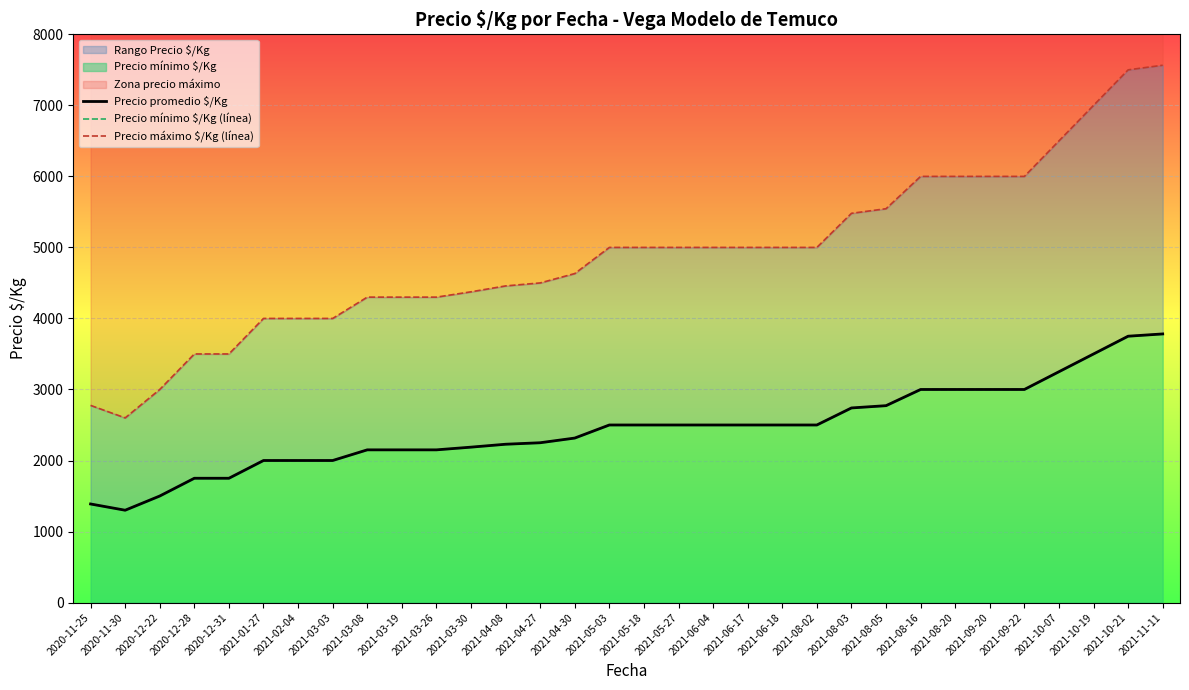

Is the value of Precio mínimo $/Kg (línea) at 2021-09-20 greater than the value of Precio máximo $/Kg (línea) at 2021-04-27?

No